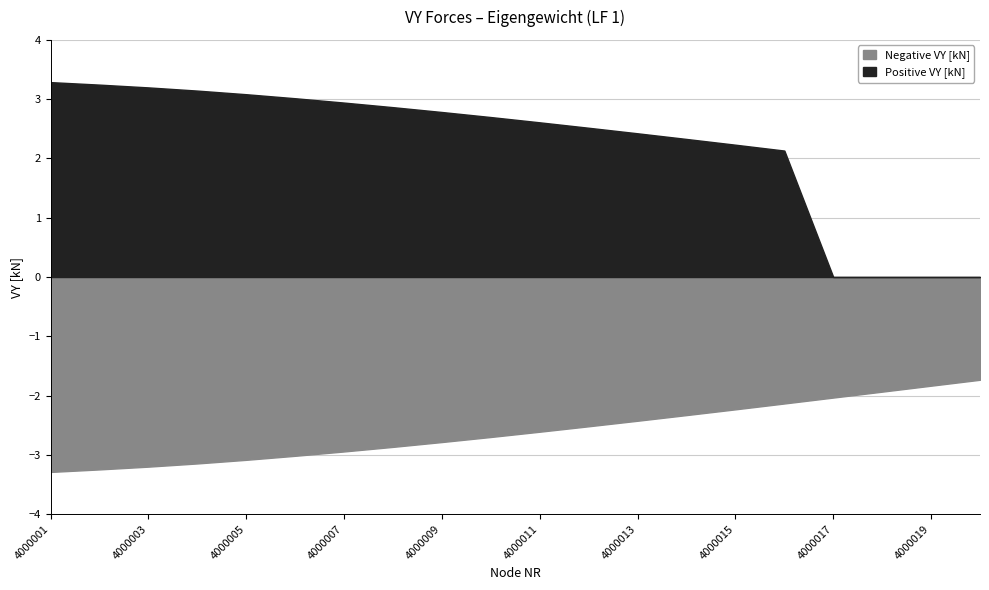

Does the chart have visible grid lines?

Yes